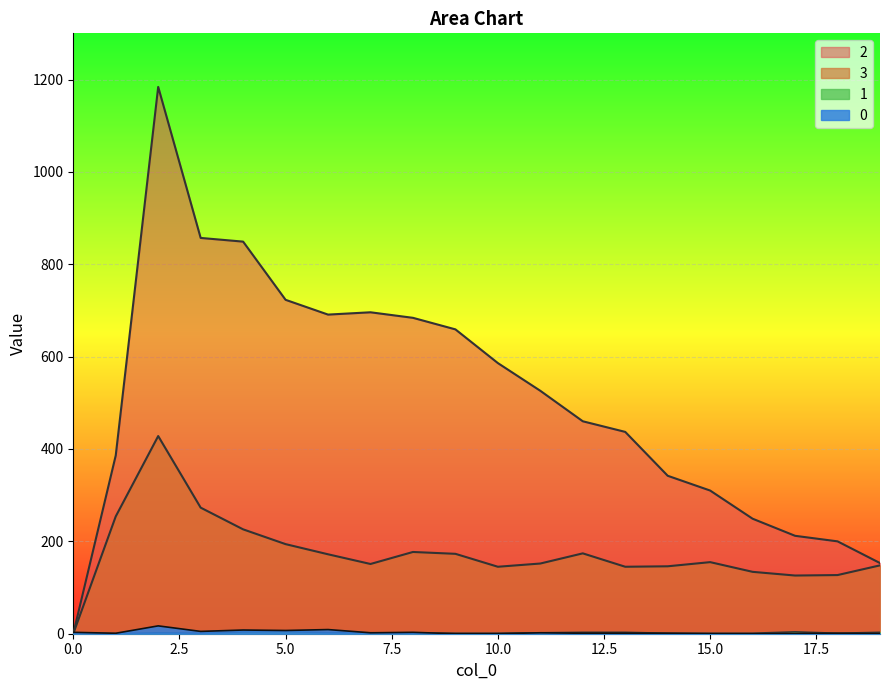

What is the average value of the 1 series?

2